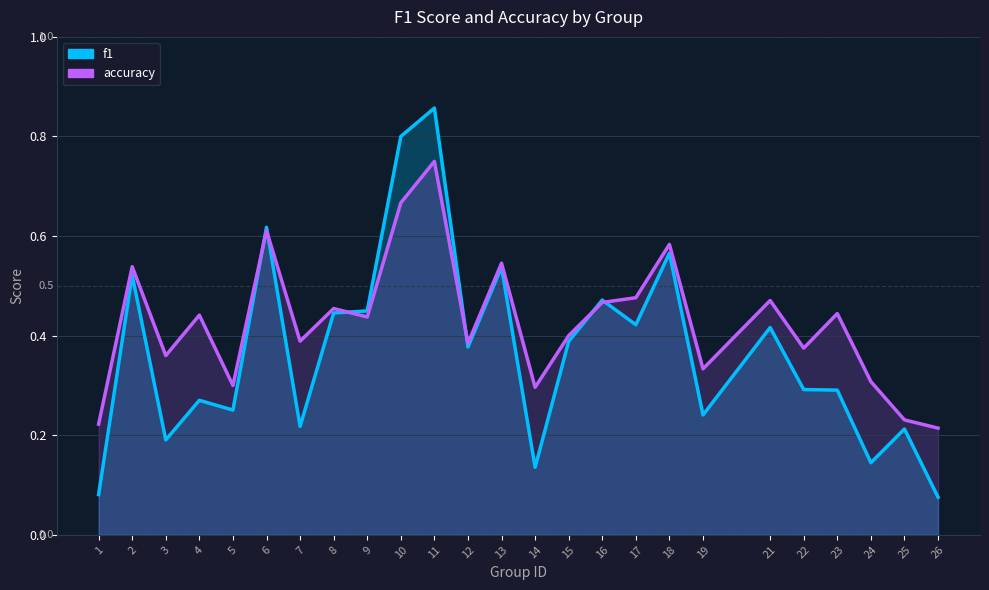

What is the difference between the second highest and minimum values in the accuracy series?

0.5